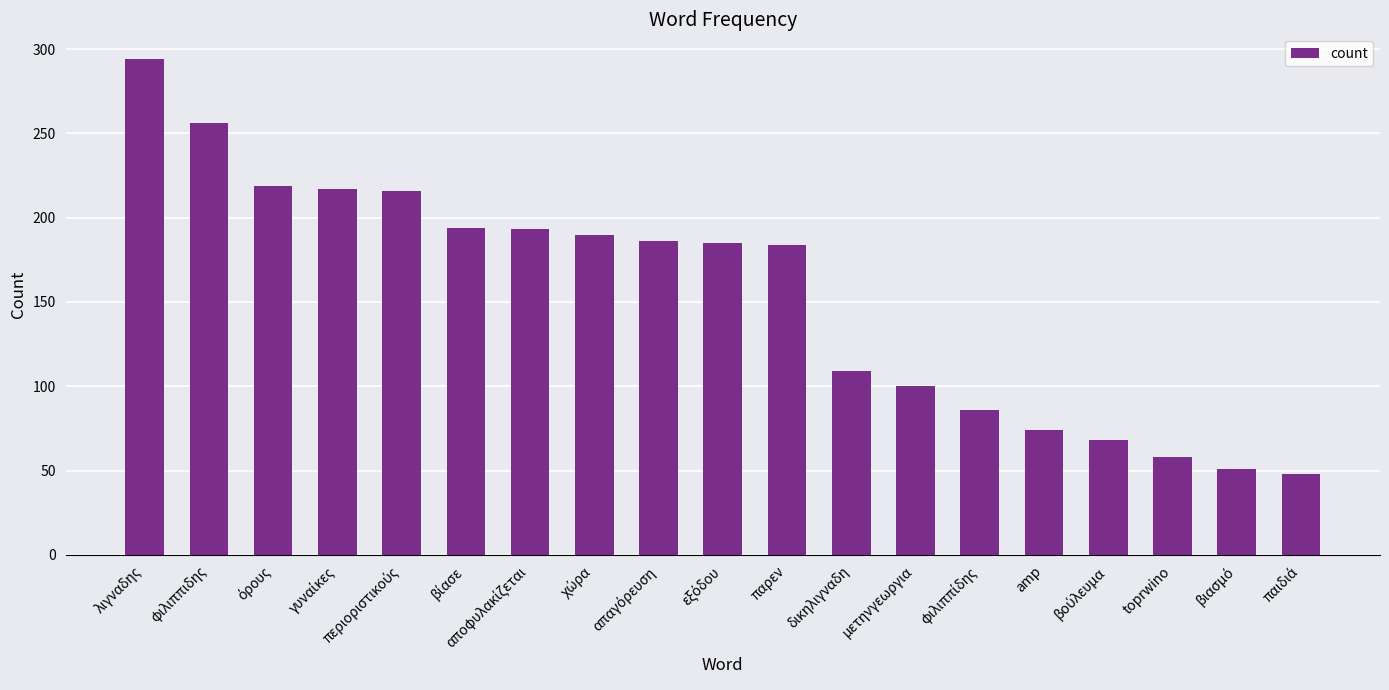

What position from the left is παρεν?

11